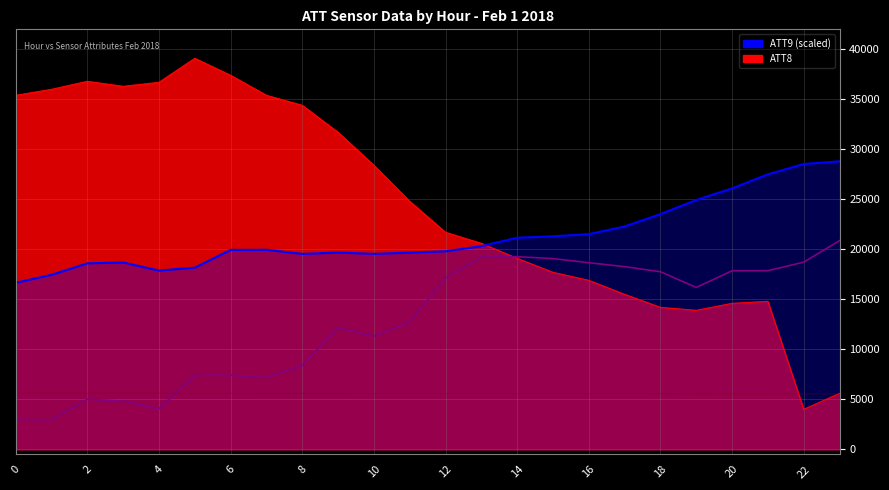

Does the chart have visible grid lines?

Yes